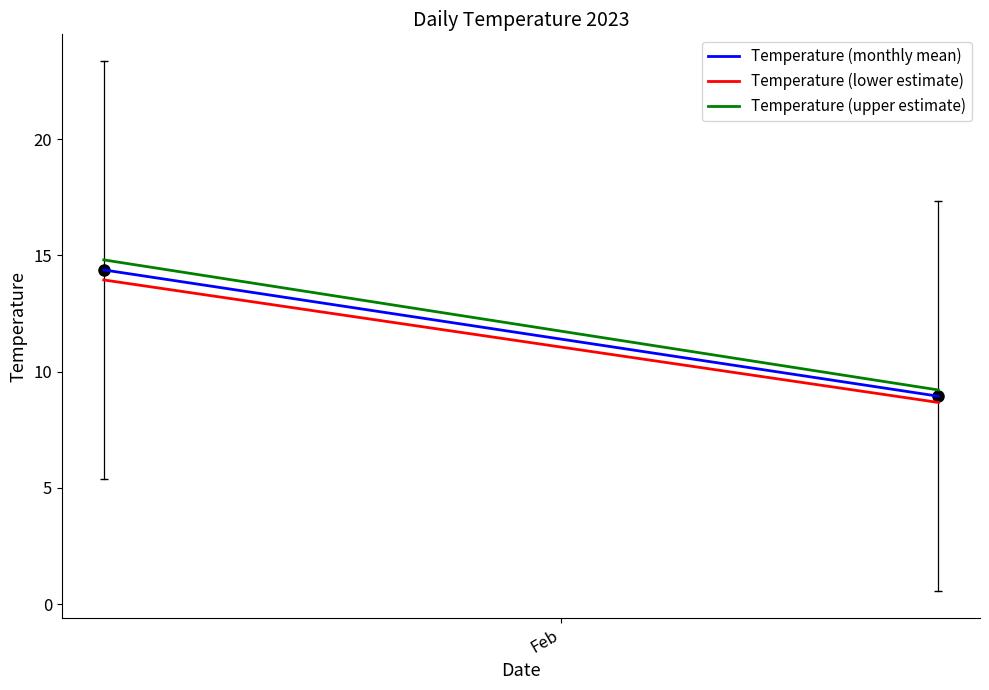

Count the number of categories in the chart.

2